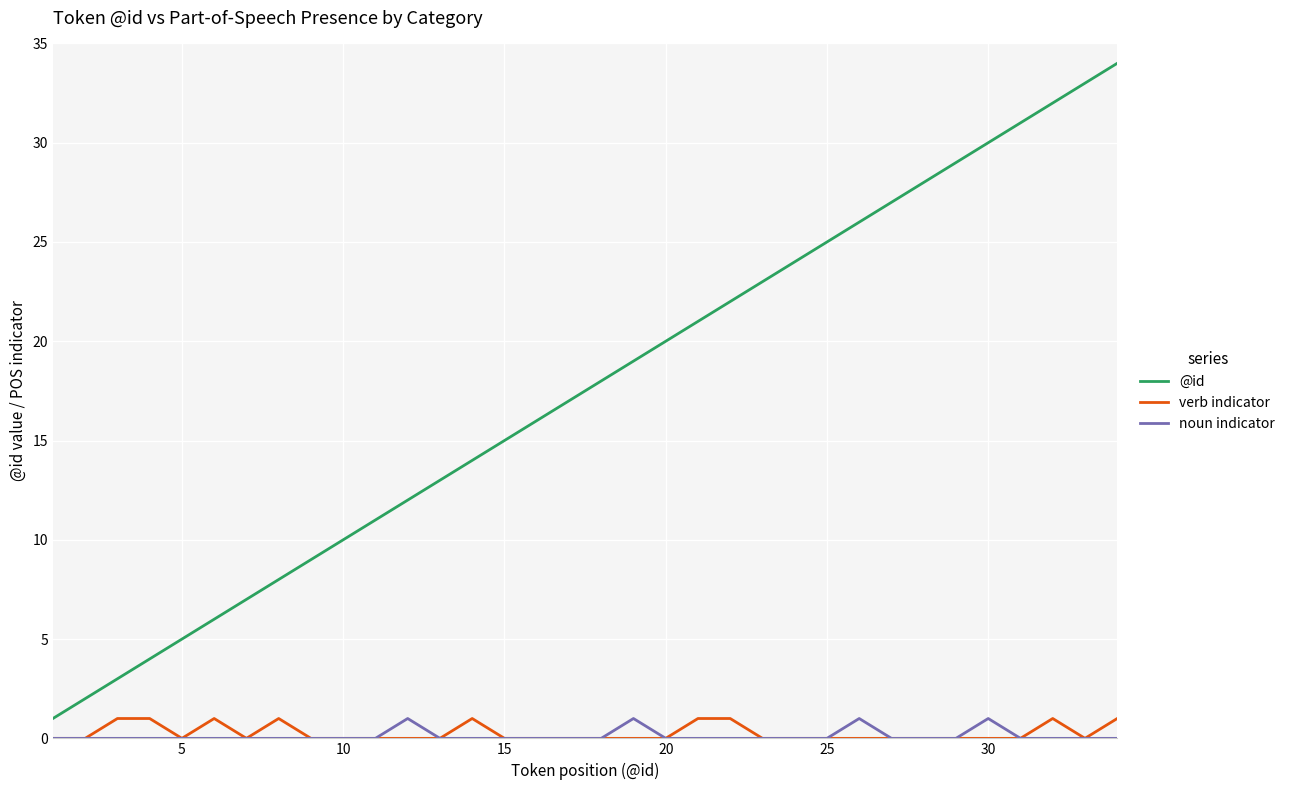

True or false: @id has more than 1 interior local peaks.

False